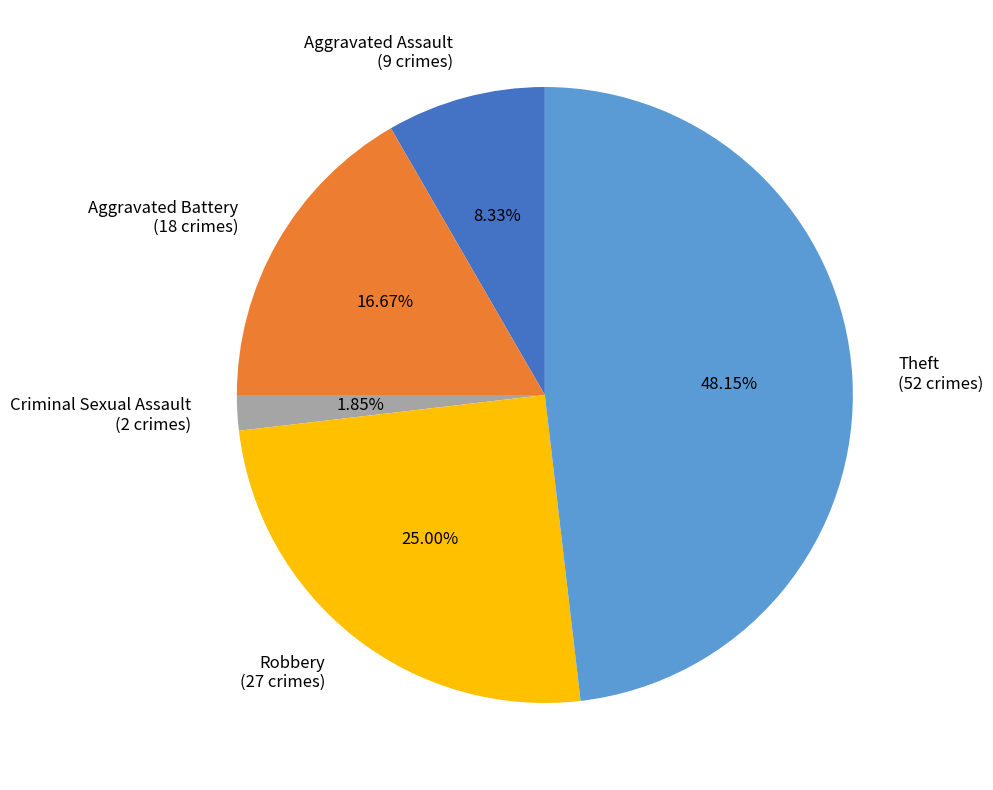

How many segments does this pie chart have?

5